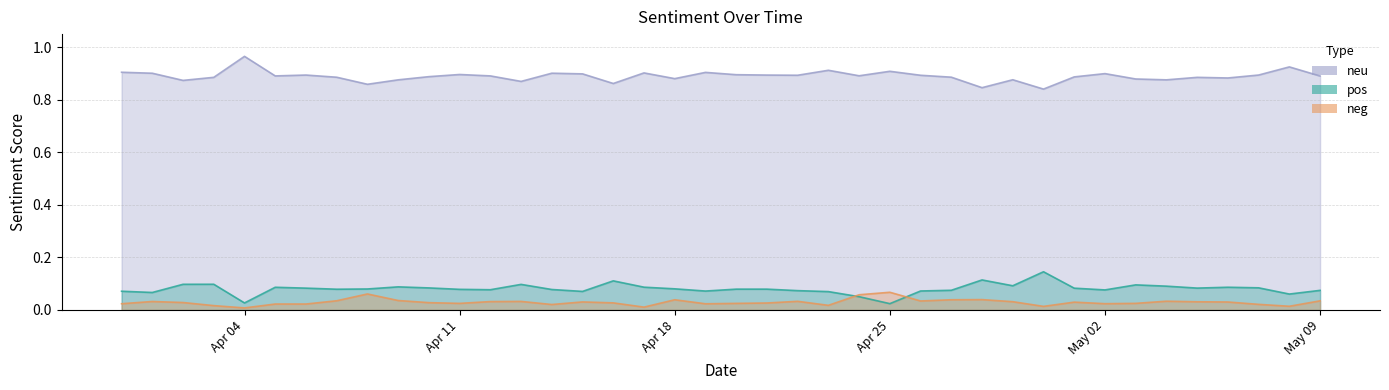

Which series has the widest spread of values?

neu